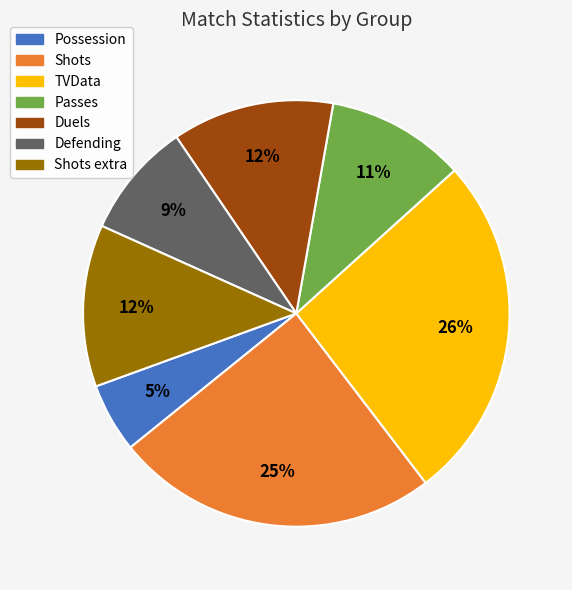

True or false: Shots extra accounts for 1% of the total.

False